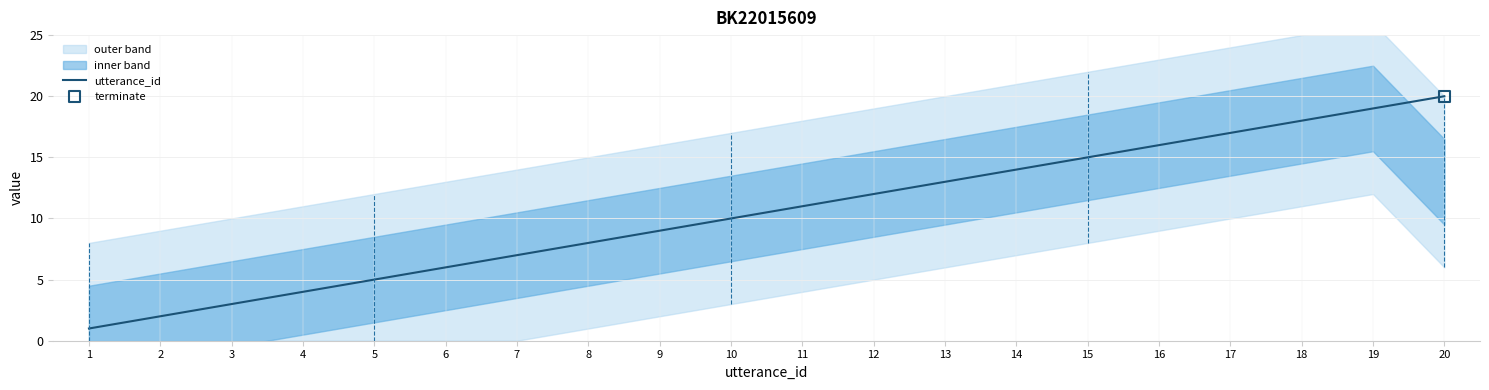

What is the change in value from 12 to 20?

+8